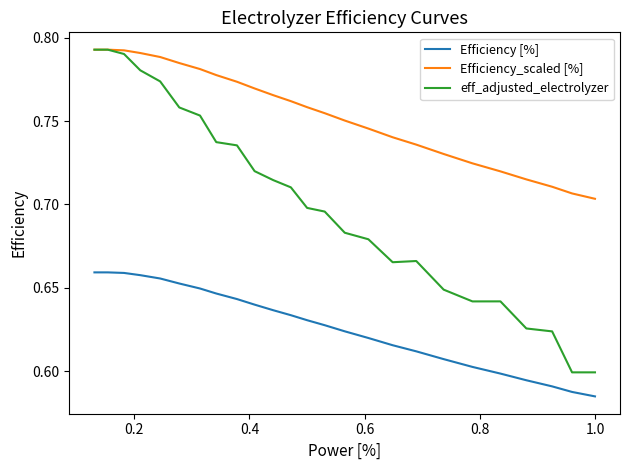

True or false: Efficiency [%] and Efficiency_scaled [%] cross at least once.

False